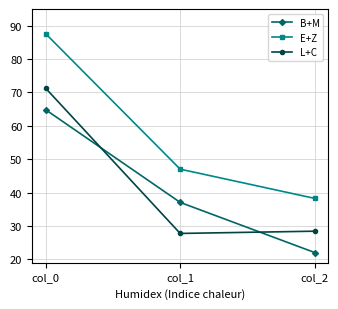

What is the difference between the L+C values at col_2 and col_1?

0.7